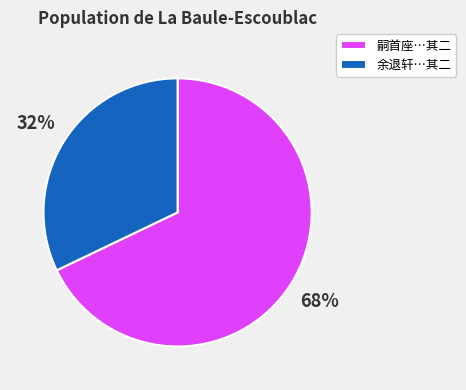

The 余退轩…其二 slice represents 42% of the pie. True or false?

False